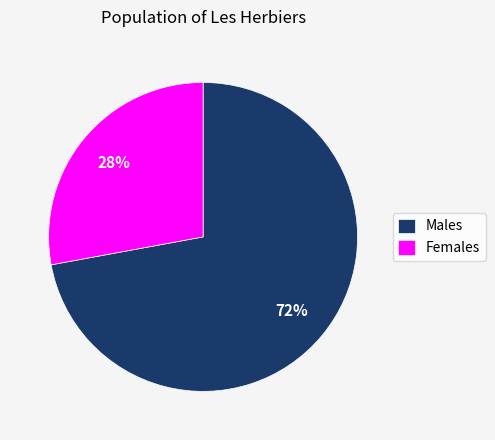

How many segments does this pie chart have?

2